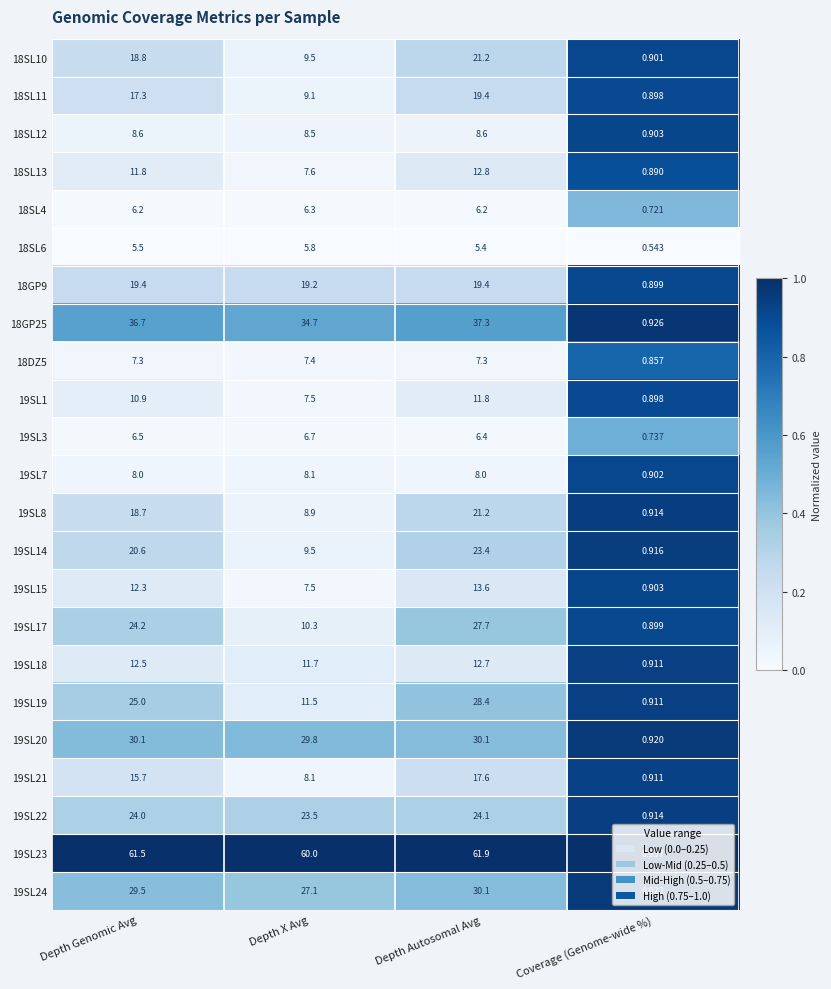

At which category is the sum across all series the highest?

Depth Autosomal Avg